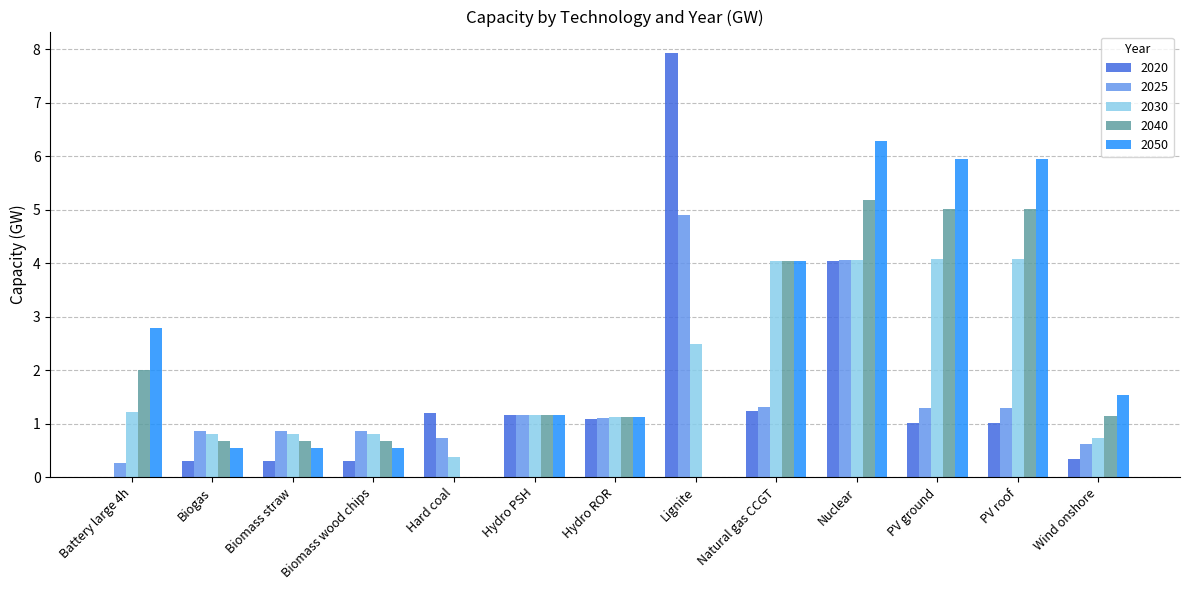

What is the sum of the 2030 values at Battery large 4h and Hard coal?

1.6